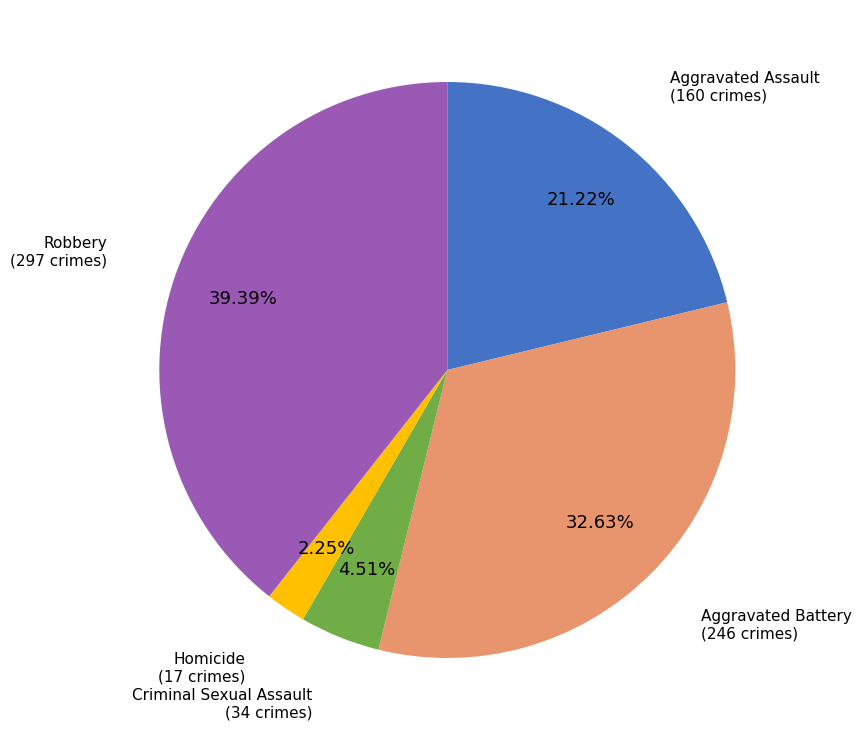

To the nearest percent, what is the difference between the Aggravated Battery and Aggravated Assault slice percentages?

11%